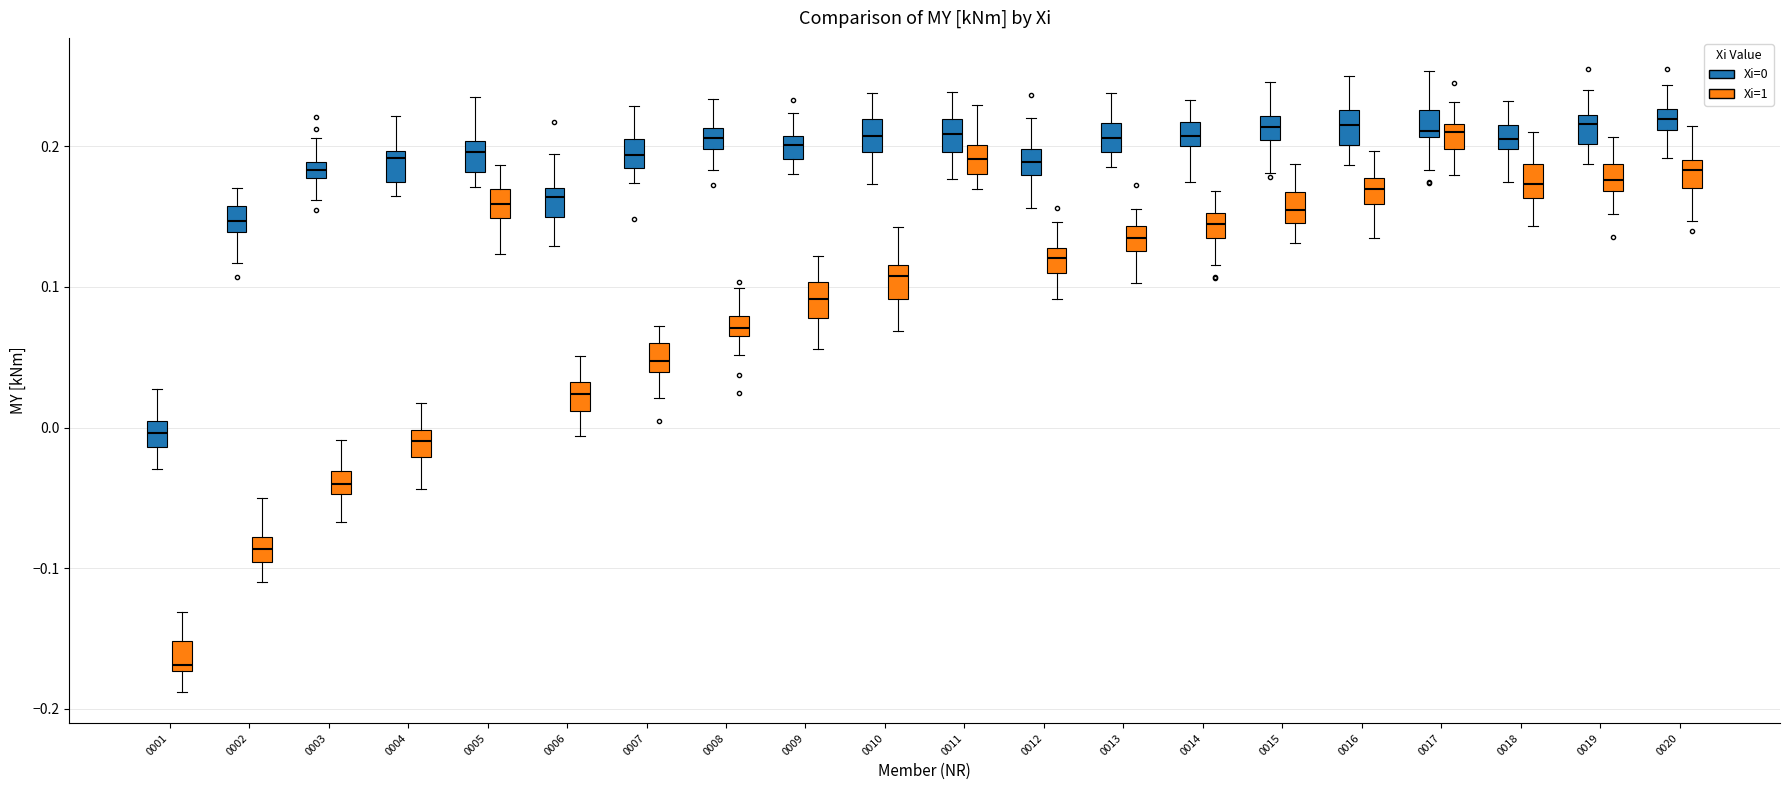

Where does the median line of the box for 0009 (Xi=0) sit on the y-axis? The values are not printed on the chart, so give them approximately, as read against the axis.

0.20